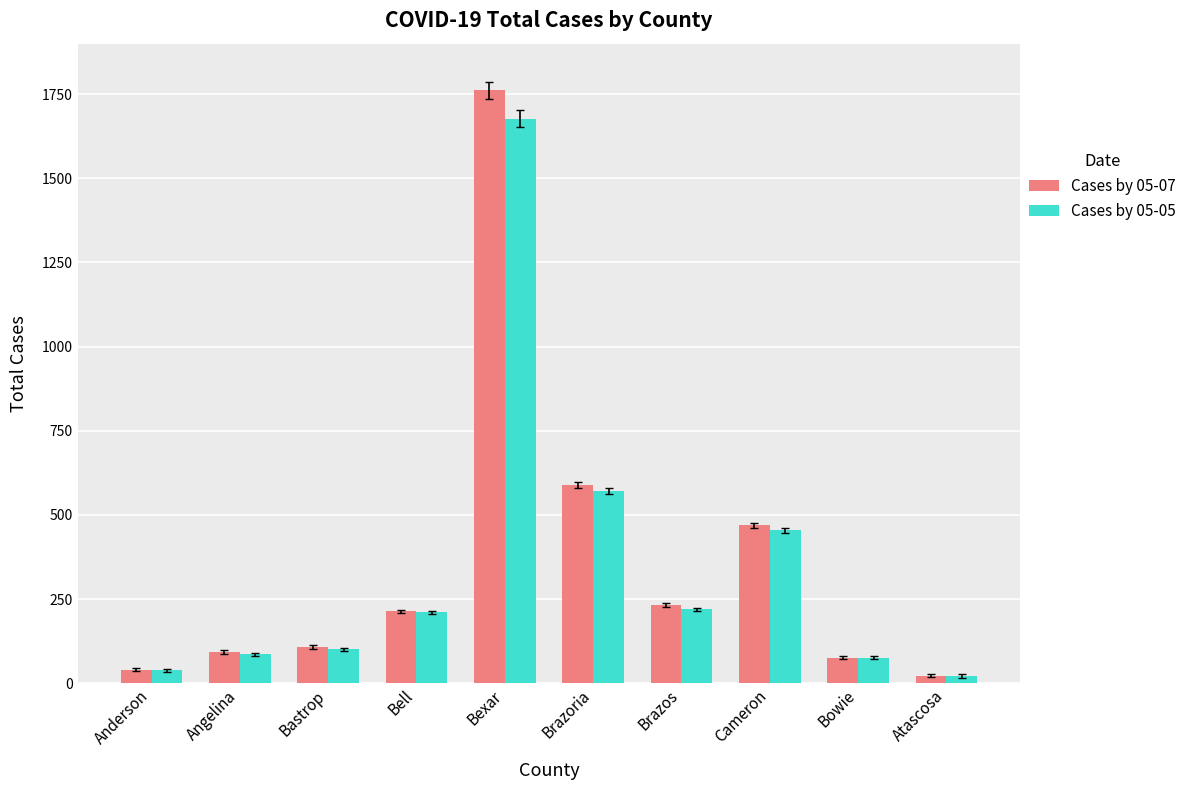

How many data points in Cases by 05-07 are less than 213?

5